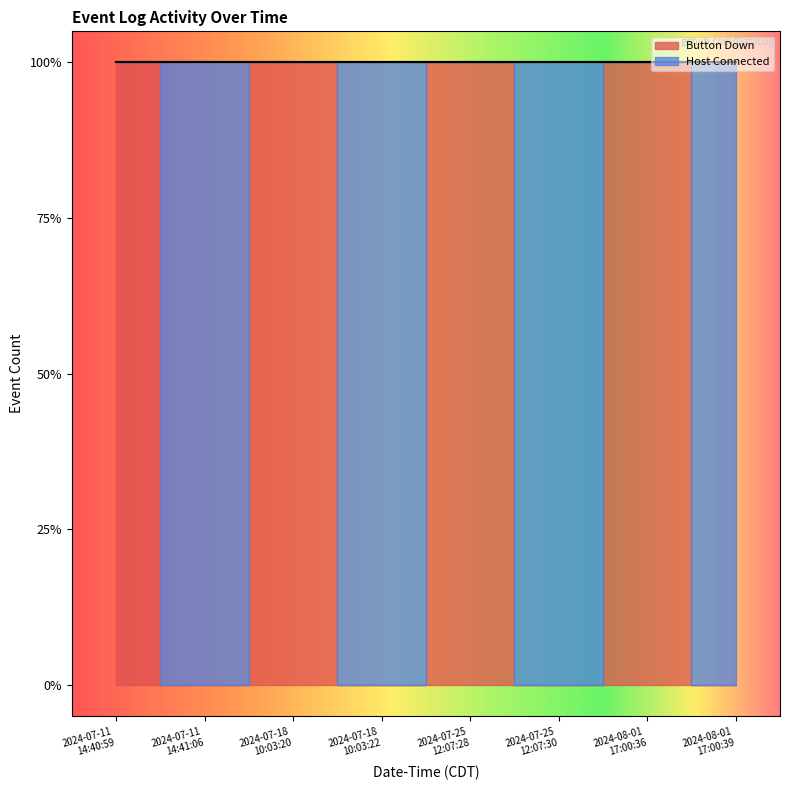

Which series has the largest total across all categories?

Host Connected